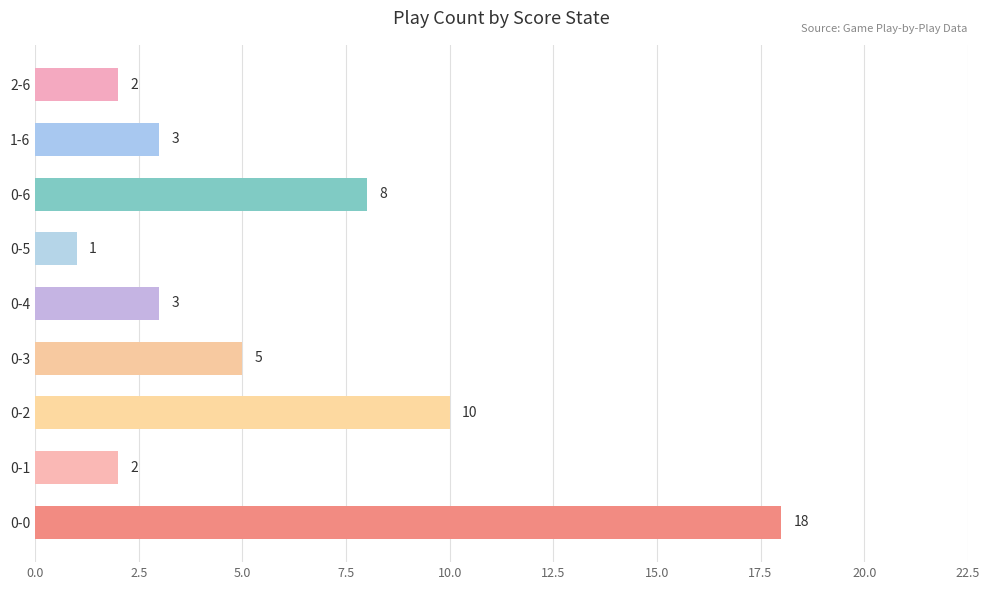

Reading bottom to top, extract all data points from this chart.

0-0=18	0-1=2	0-2=10	0-3=5	0-4=3	0-5=1	0-6=8	1-6=3	2-6=2